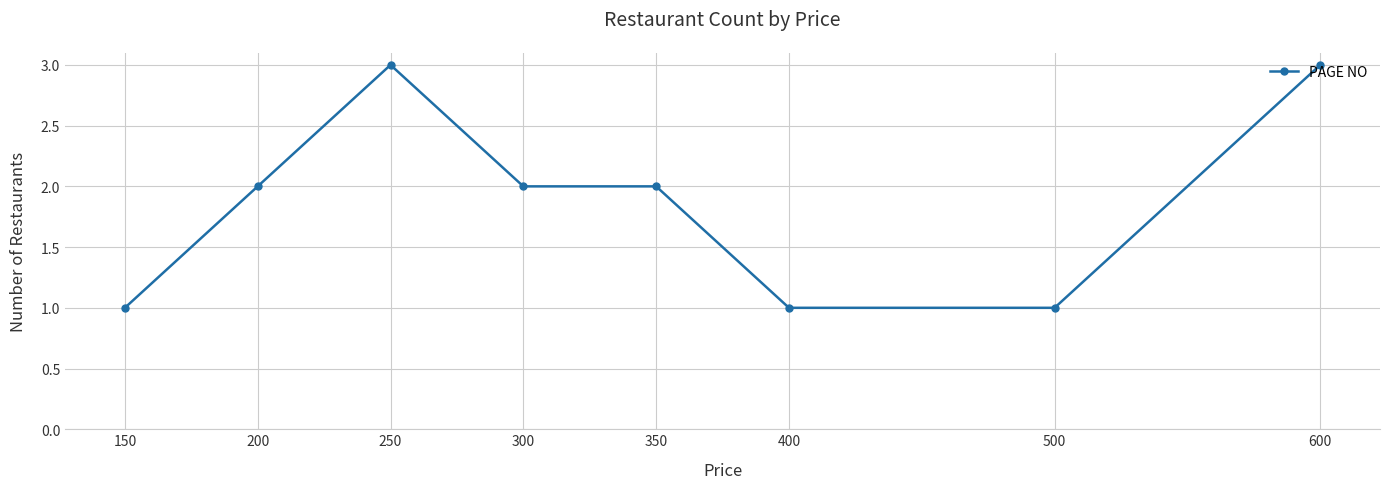

Between 350 and 600, which is larger?

600